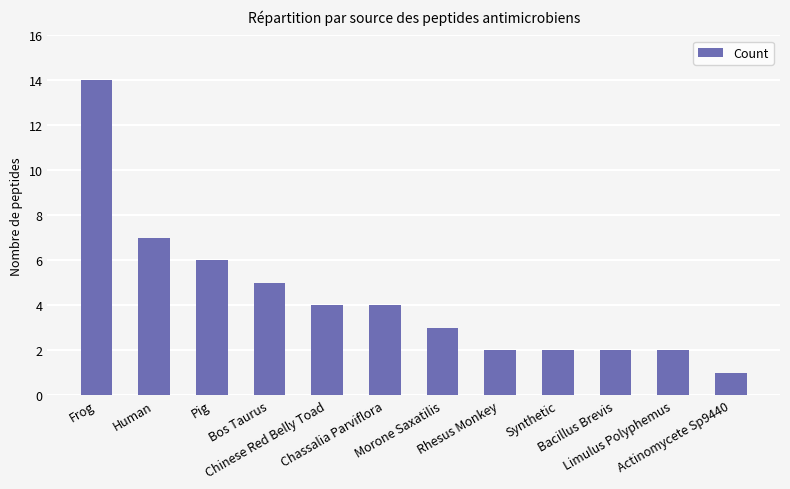

Are the bars grouped side by side (vs. stacked)?

No